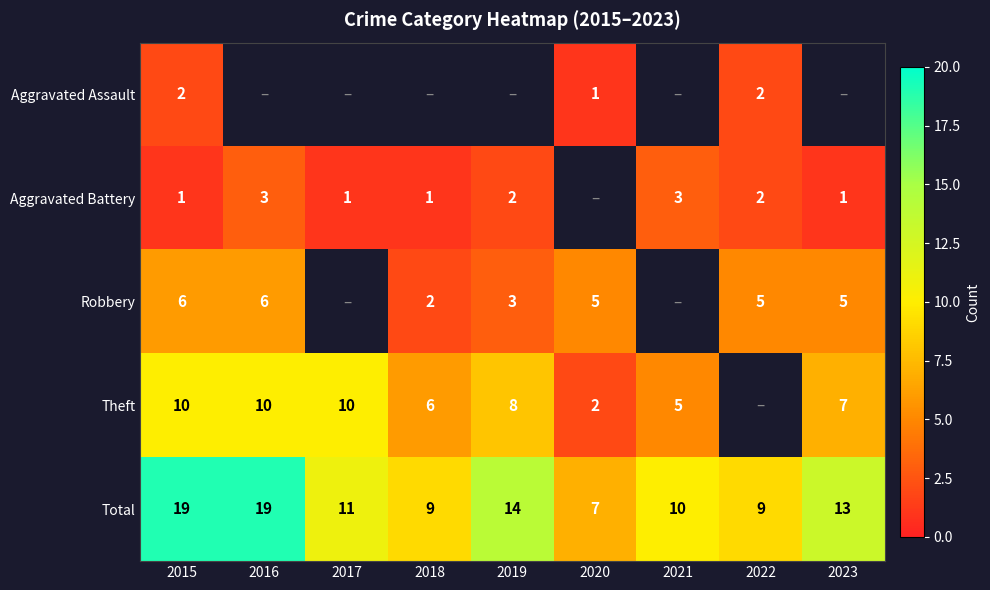

True or false: Aggravated Battery has a value of 0 at 2023.

False